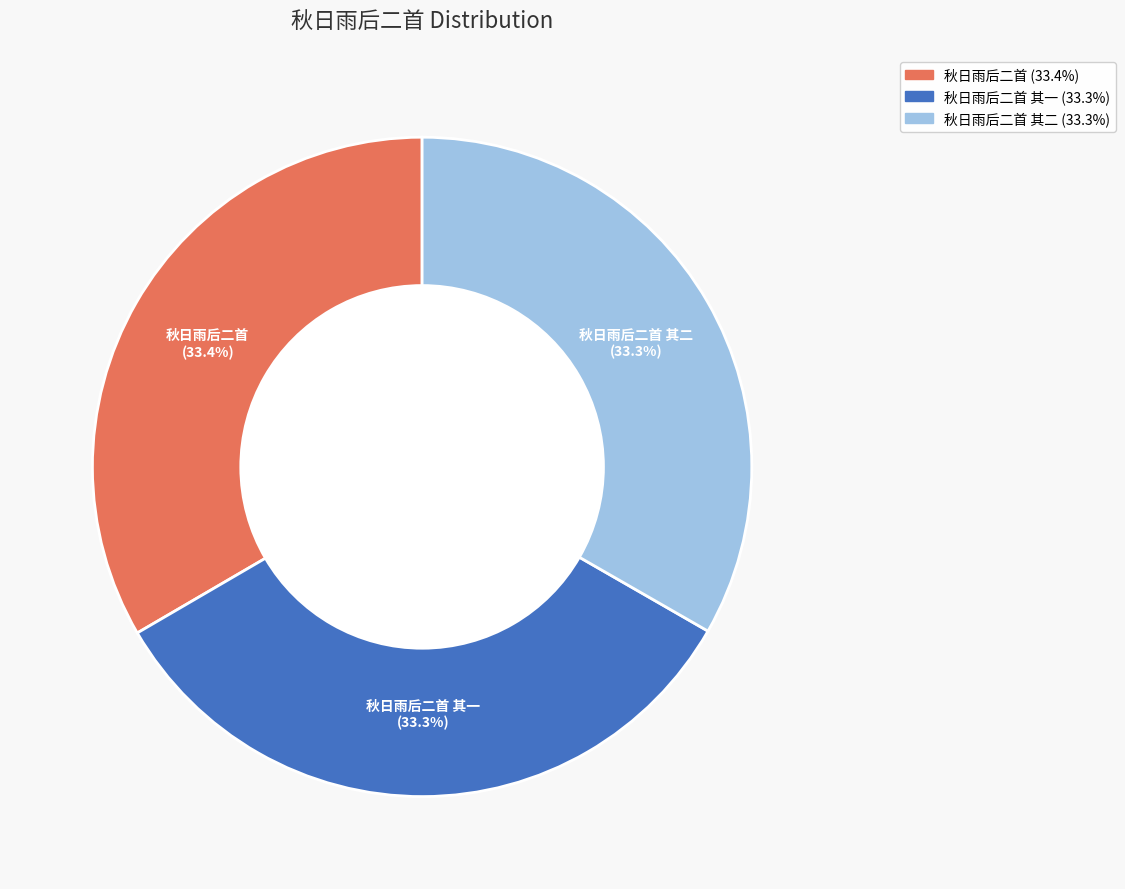

Does any single category account for the majority?

No